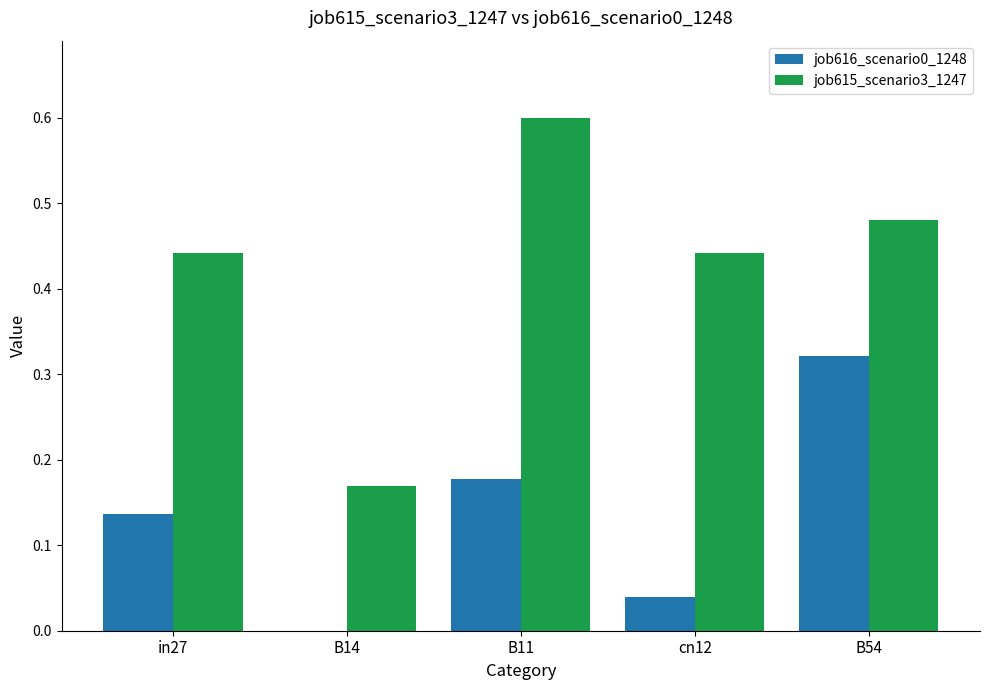

What is the sum of all job615_scenario3_1247 values?

2.1